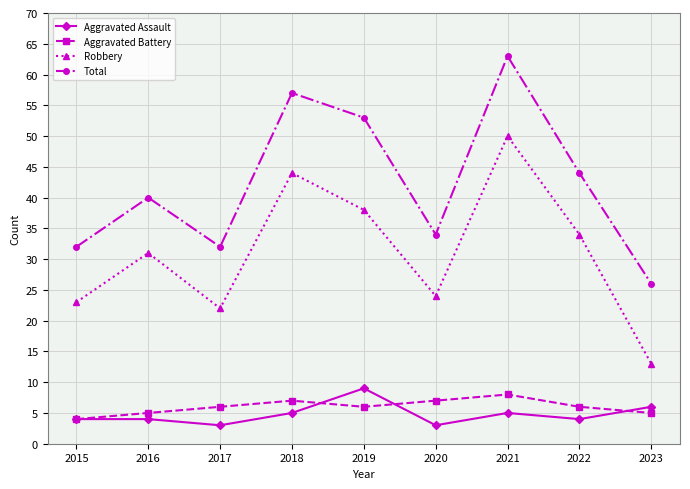

How many data points does each series have?

9